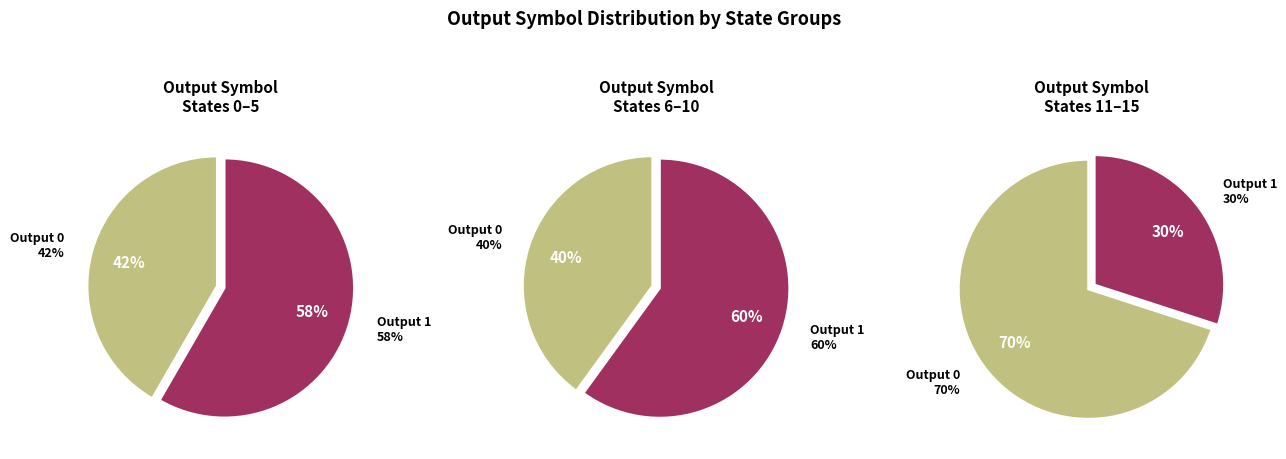

The 0 slice represents 15% of the pie. True or false?

False